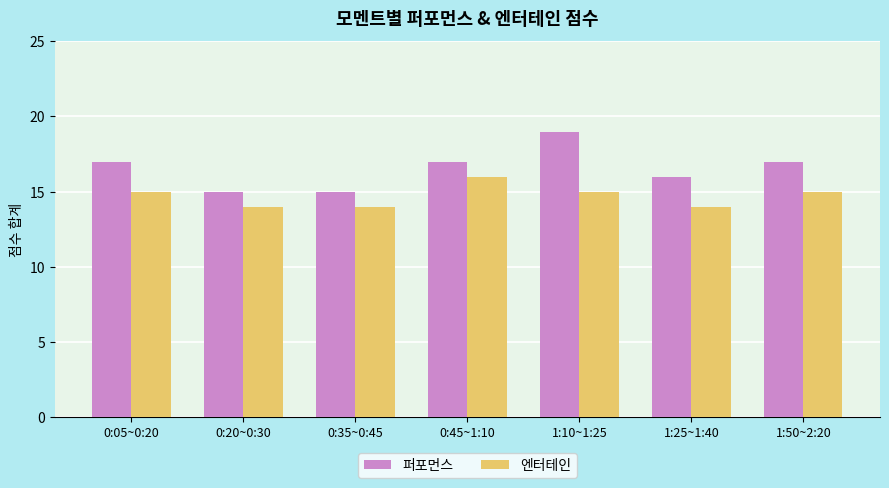

What value does the 퍼포먼스 series have at 0:45~1:10?

17